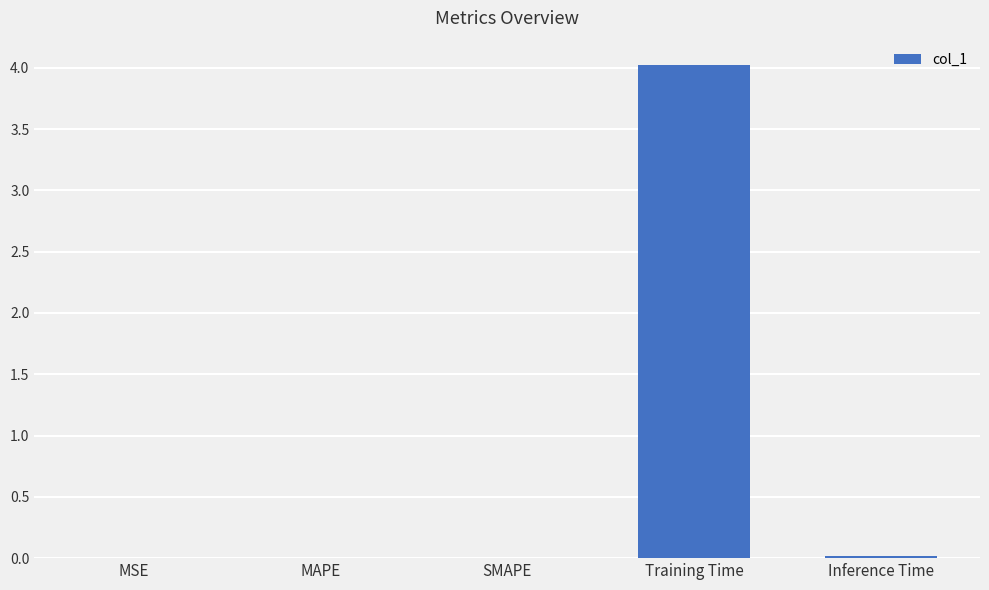

Is it true that the value at Training Time is 2.0?

False